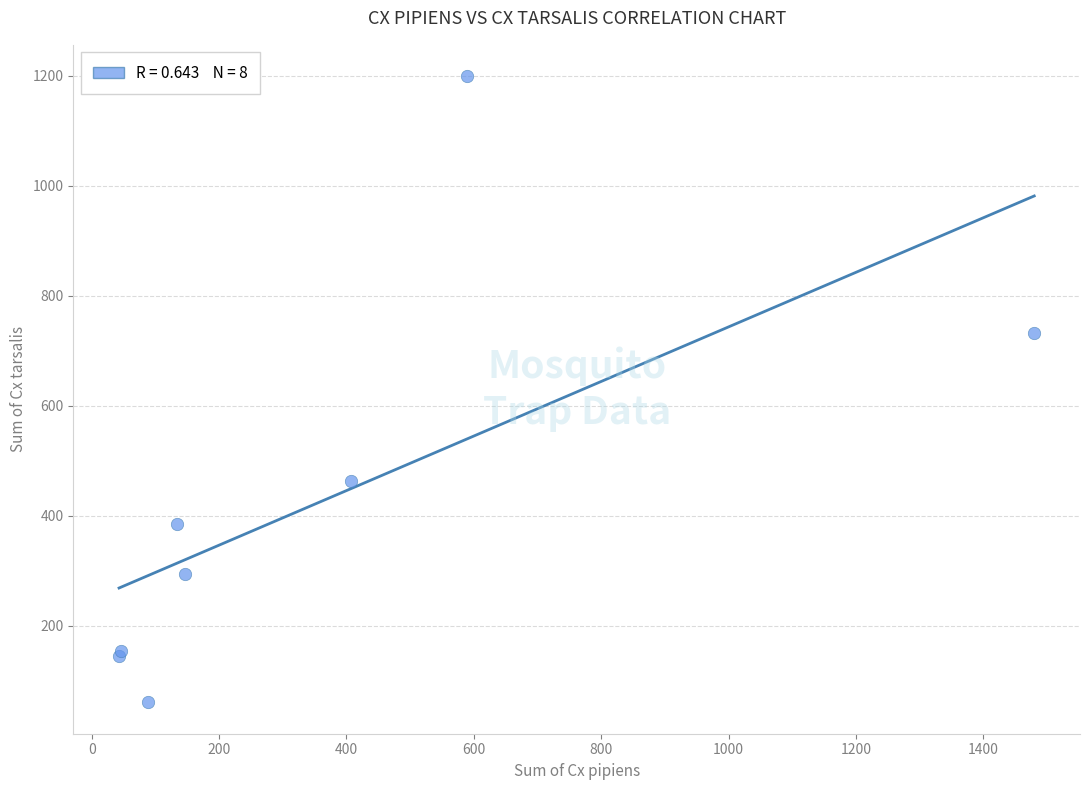

What Y value in the scatter plot is closest to 630?

732